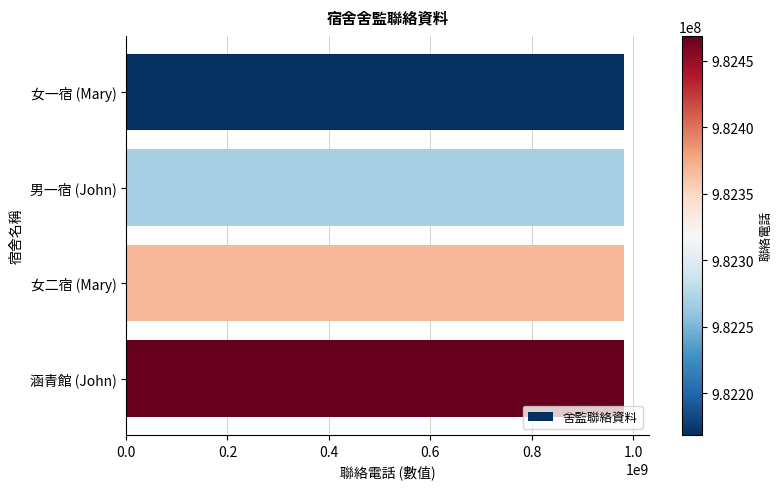

What is the ratio of the value at 涵青館 (John) to the value at 女一宿 (Mary)?

1.0